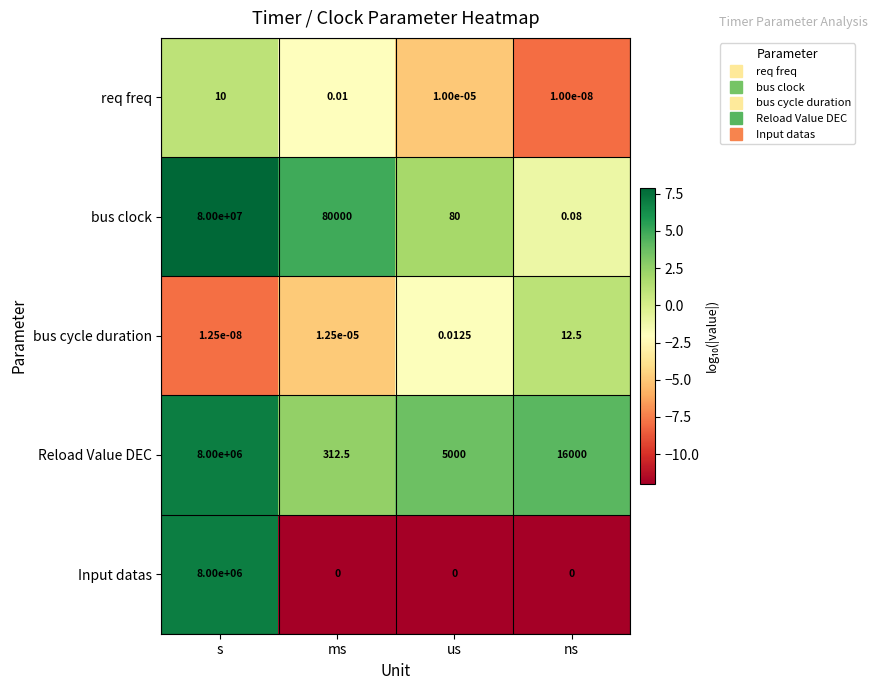

List the labels in order of Reload Value DEC value, smallest first.

ms, us, ns, s